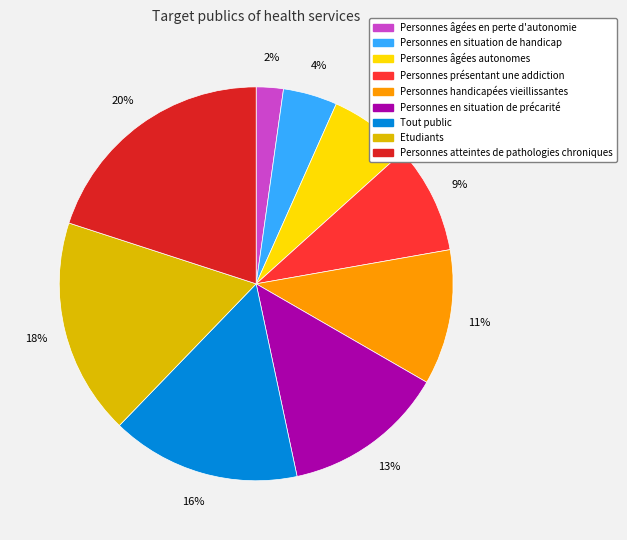

Does Personnes âgées en perte d'autonomie represent more than half of the total?

No